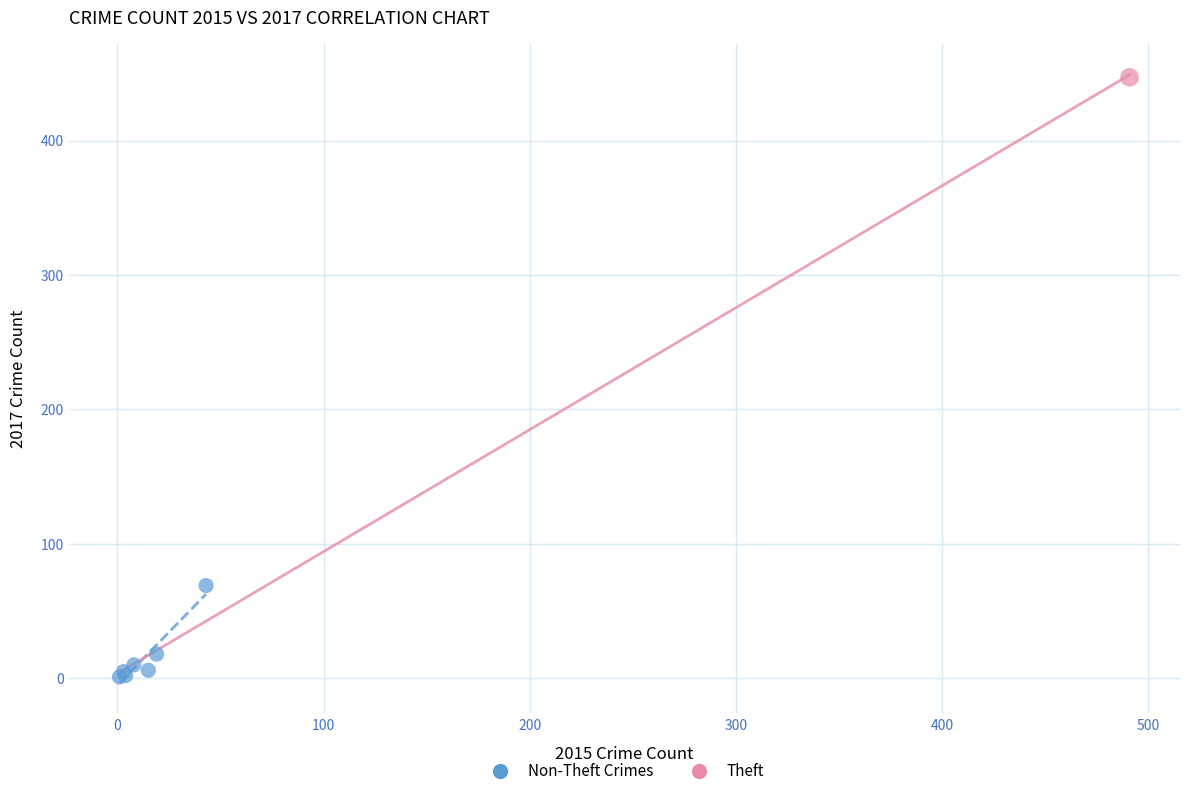

What are all the series names shown in the legend?

Non-Theft Crimes, Theft